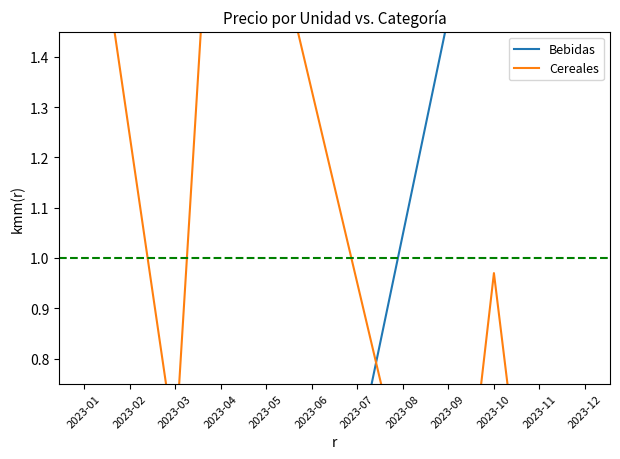

After their last crossing, which series has the higher values: Cereales or Bebidas?

Bebidas